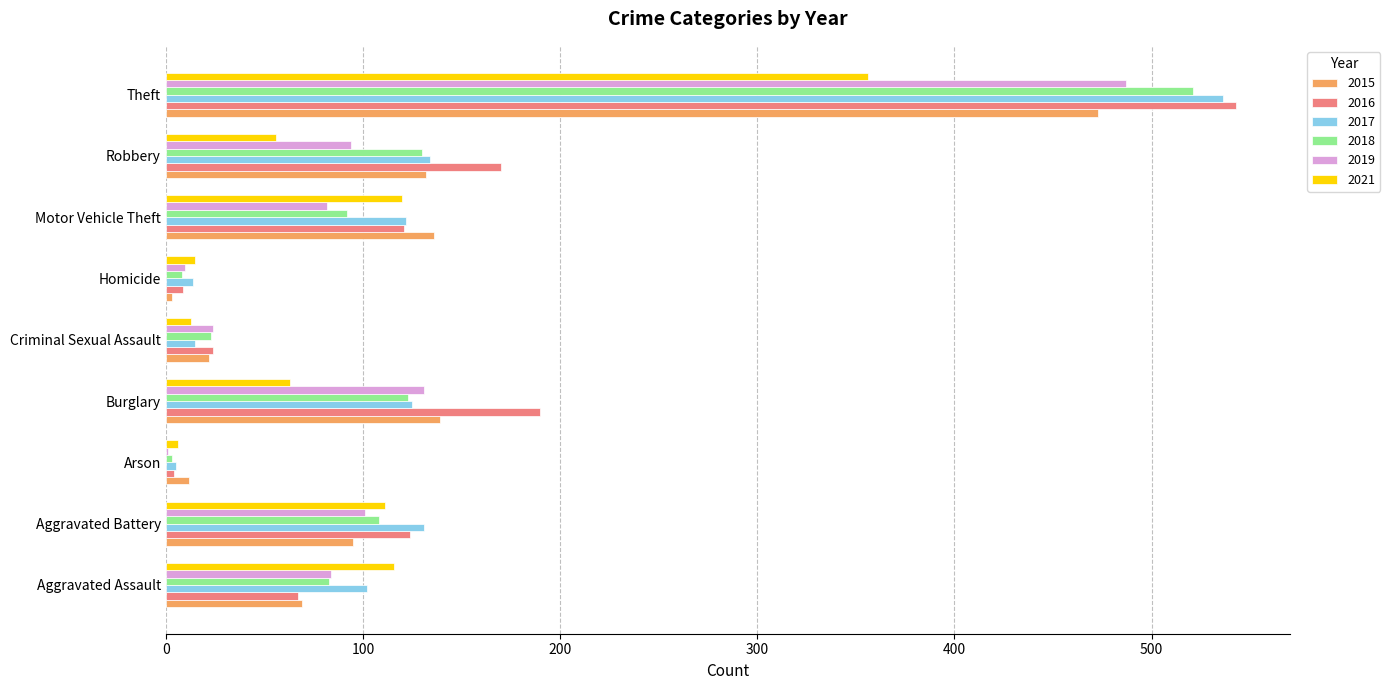

Which category has the highest value in the 2021 series?

Theft